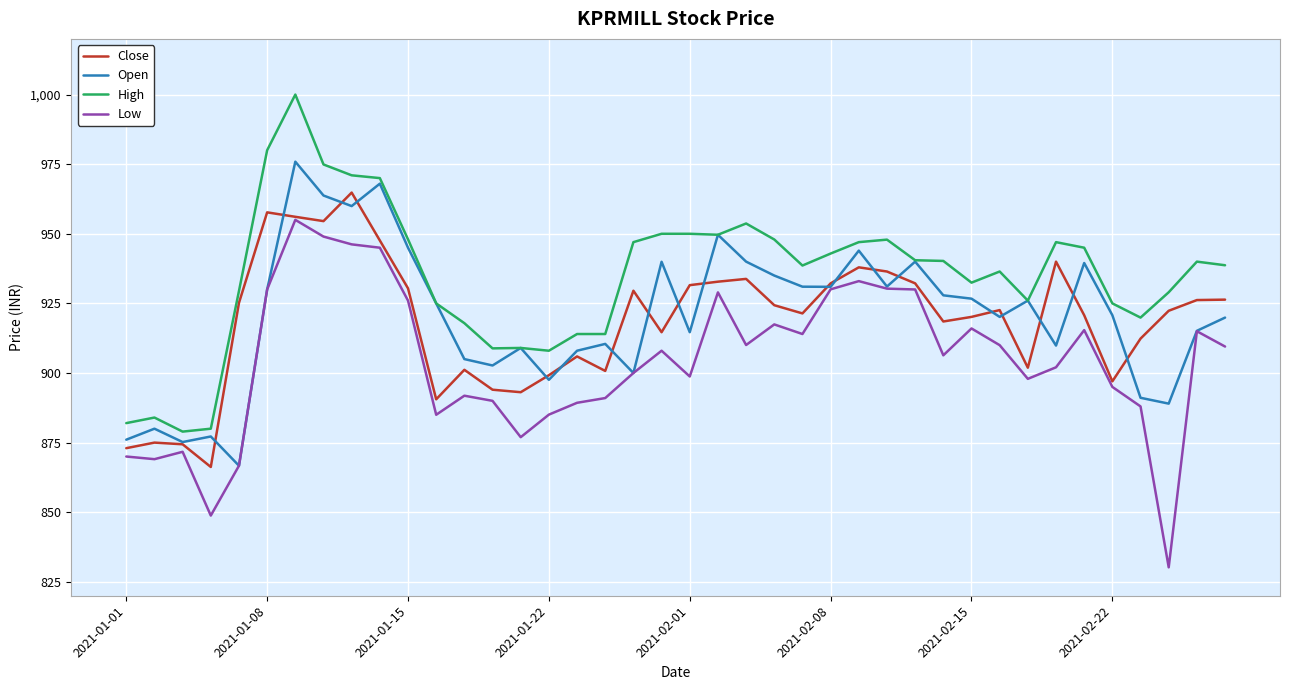

True or false: Low and High cross at least once.

False